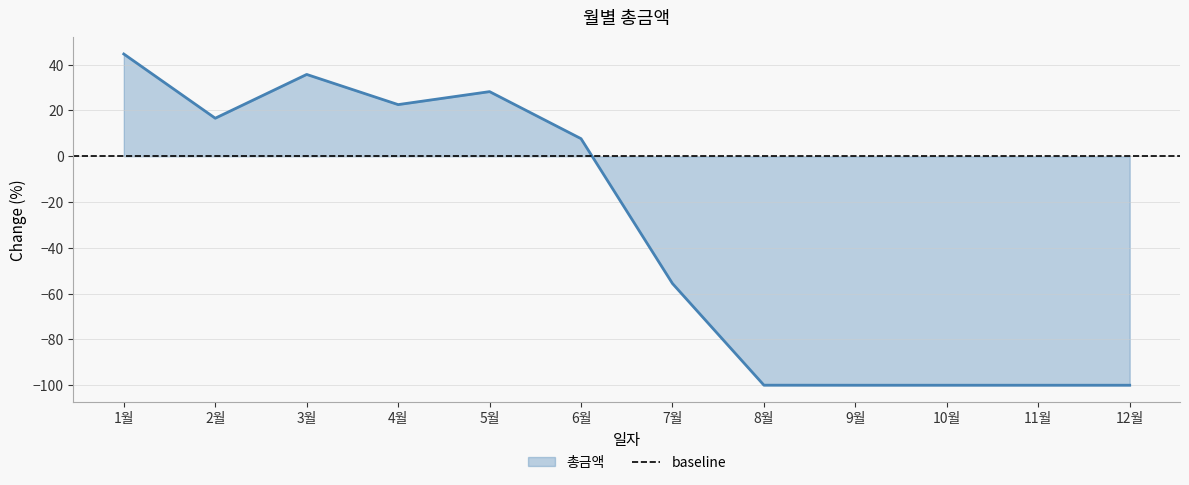

Where does the data first go above 7?

1월